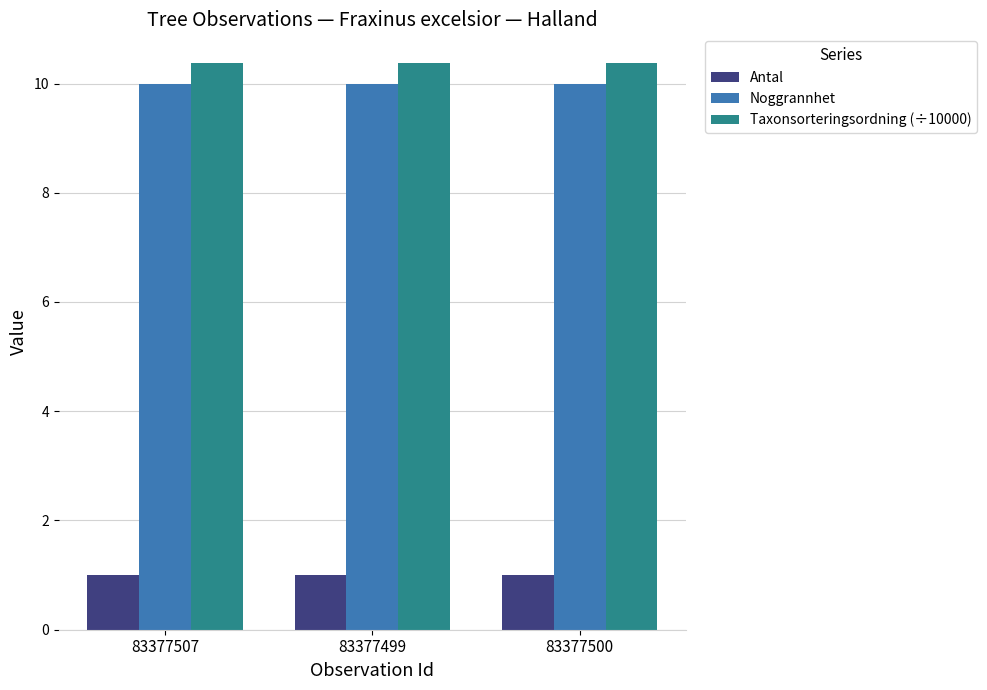

How many distinct data groups are displayed?

3